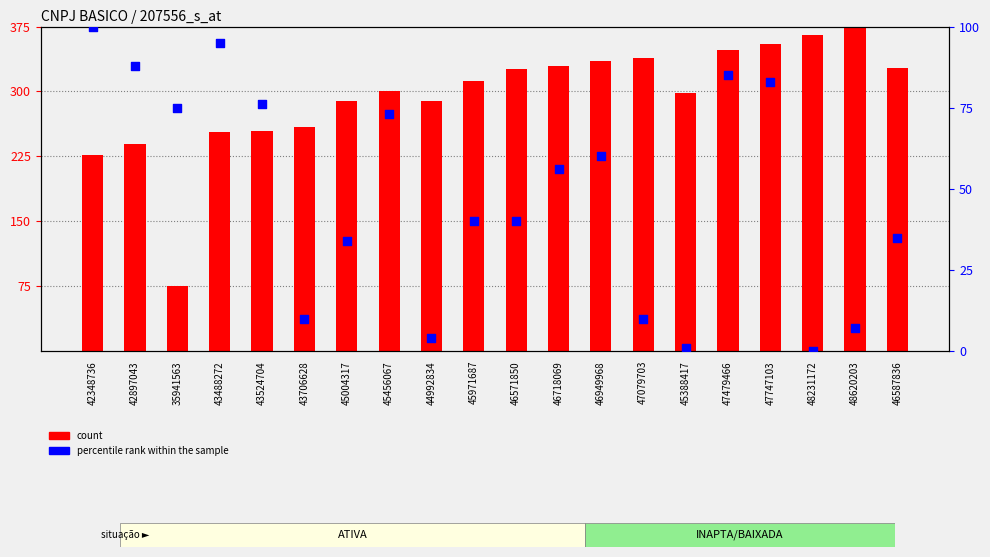

What is the total value across all series at 46718069?

386.0